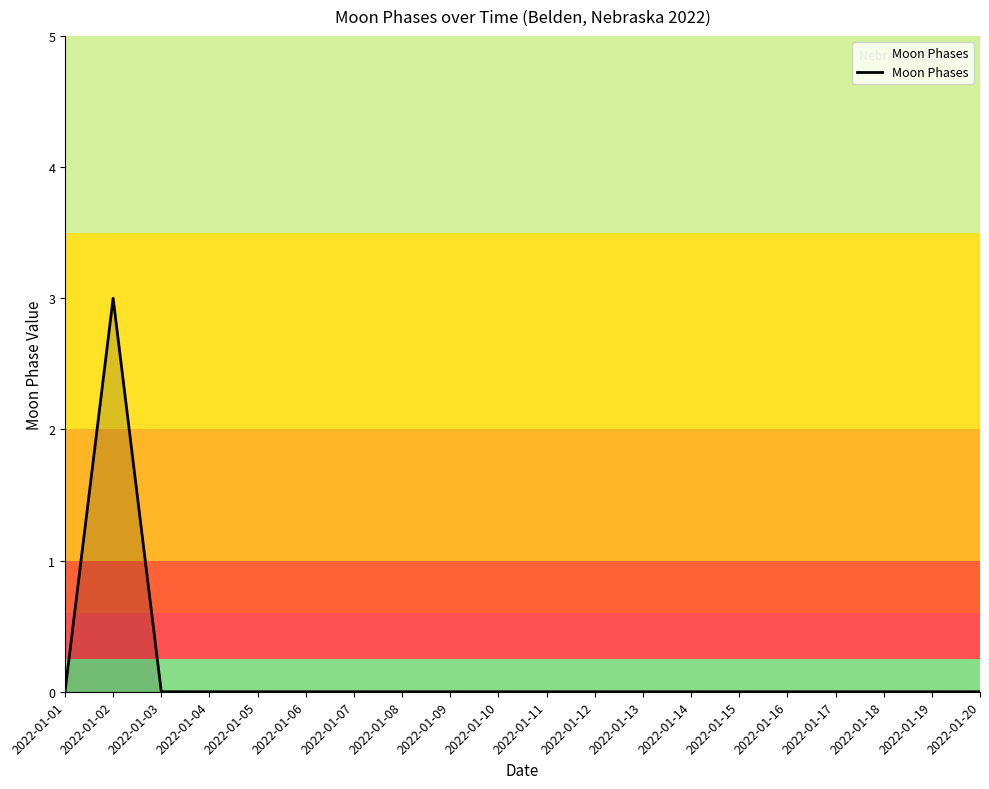

Count the values in the range 0 to 1.

19